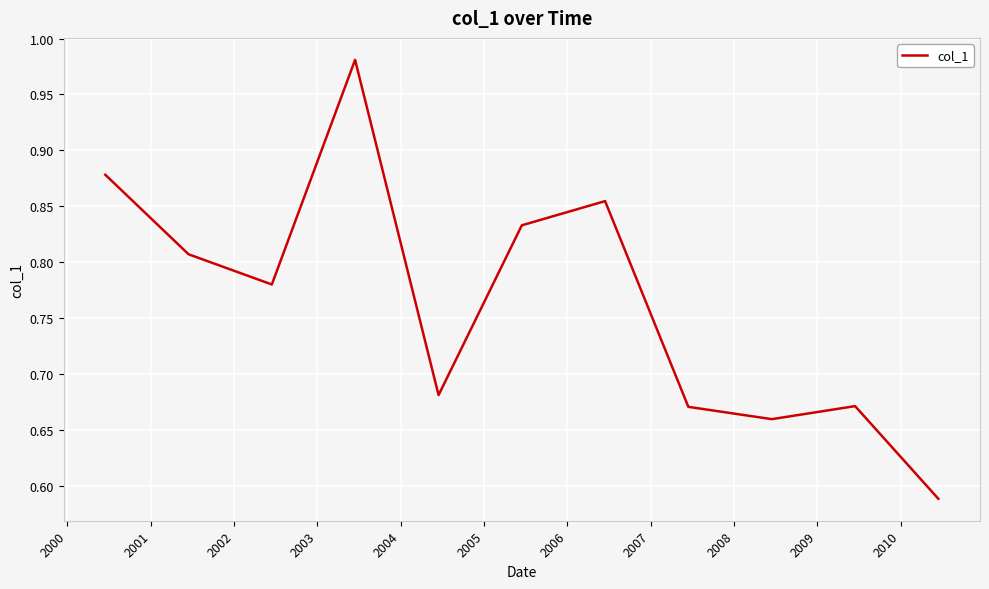

True or false: there are more than 1 points higher than both neighbors.

True